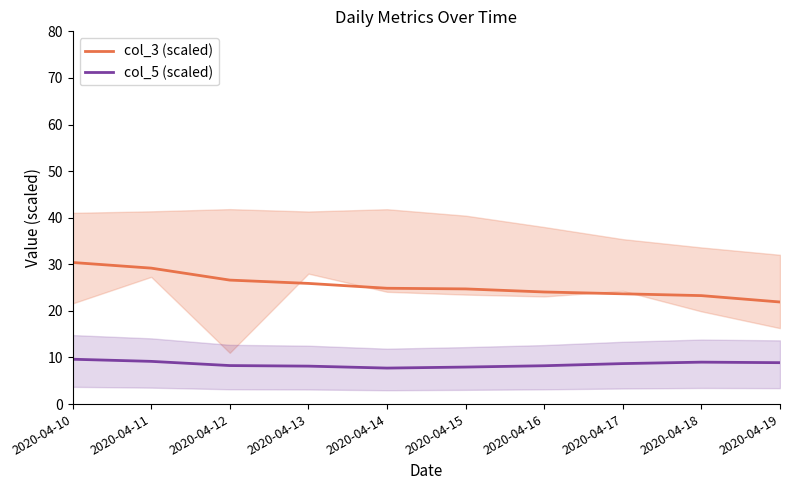

What is the difference between the second highest and second lowest values in the col_5 (scaled) series?

1.2